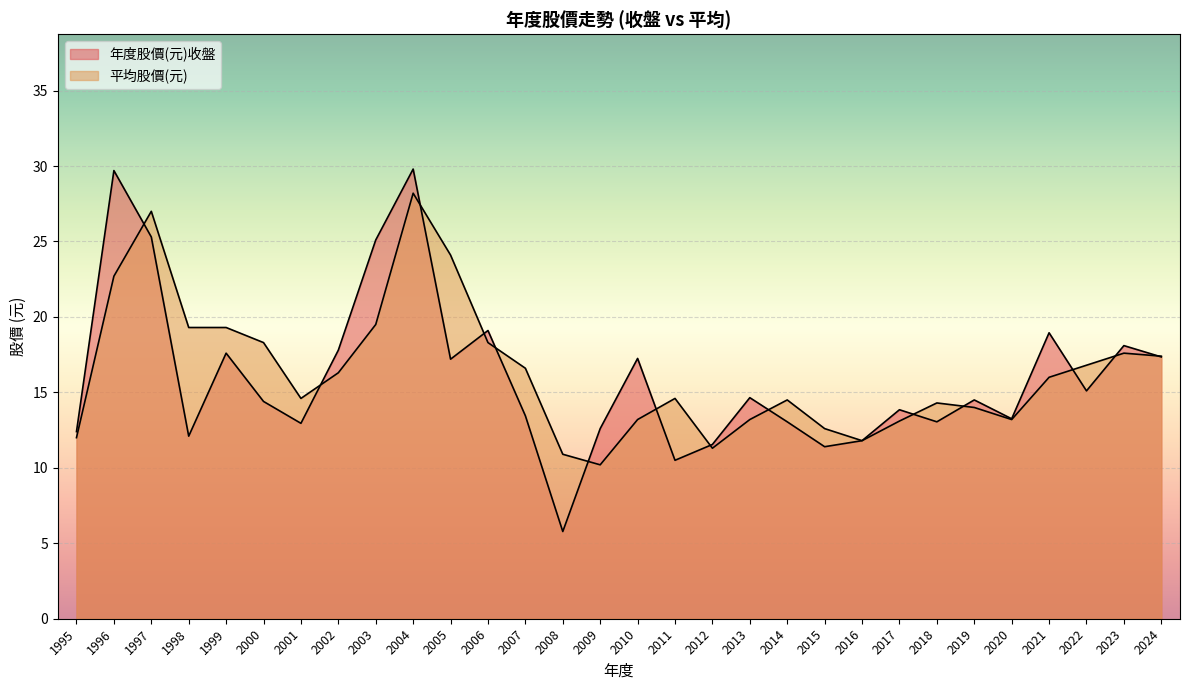

List the labels in order of 年度股價(元)收盤 value, largest first.

2004, 1996, 1997, 2003, 2006, 2021, 2023, 2002, 1999, 2024, 2010, 2005, 2022, 2013, 2019, 2000, 2017, 2007, 2020, 2018, 2014, 2001, 2009, 1995, 1998, 2016, 2012, 2015, 2011, 2008